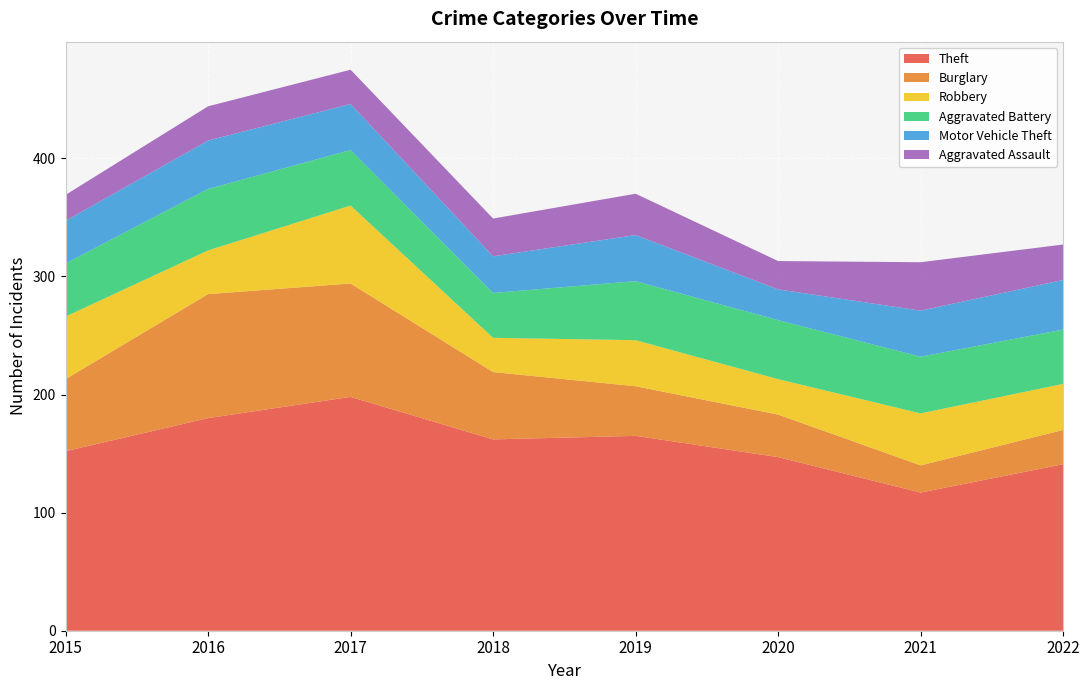

Reading left to right, extract all data points from this chart.

Theft: 152	180	198	162	165	147	117	141
Burglary: 61	105	96	57	42	36	23	29
Robbery: 53	37	66	29	39	30	44	39
Aggravated Battery: 45	52	47	38	50	50	48	46
Motor Vehicle Theft: 36	41	39	31	39	26	39	42
Aggravated Assault: 22	29	29	32	35	24	41	30